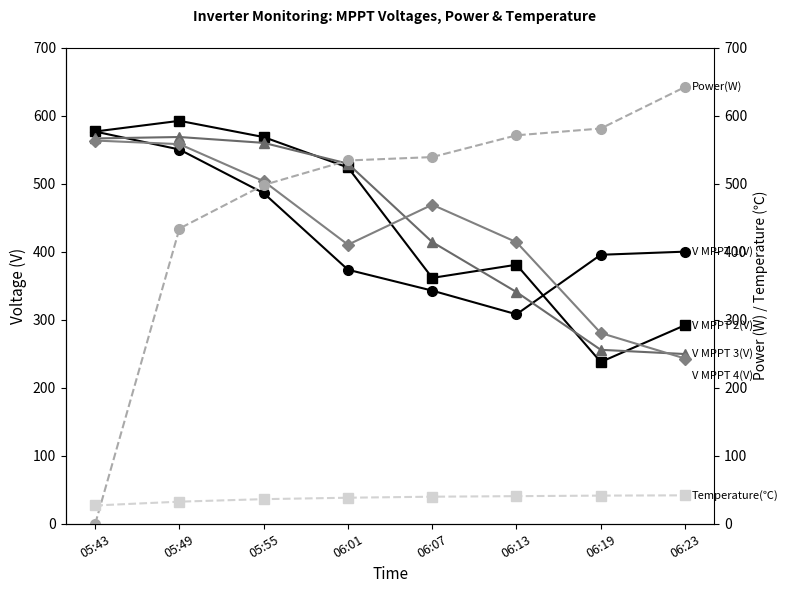

What are all the series names shown in the legend?

V MPPT 1(V), V MPPT 2(V), V MPPT 3(V), V MPPT 4(V), Power(W), Temperature(℃)